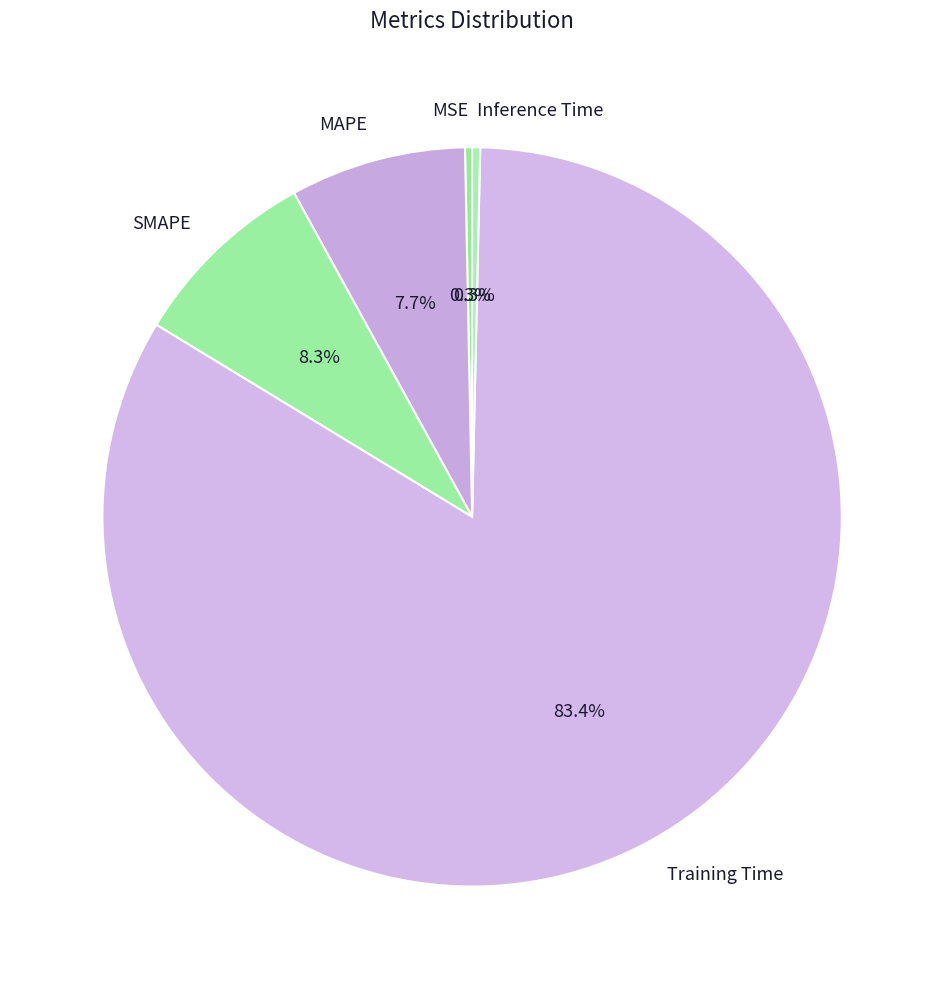

To the nearest percent, what is the combined percentage of Inference Time and Training Time?

84%